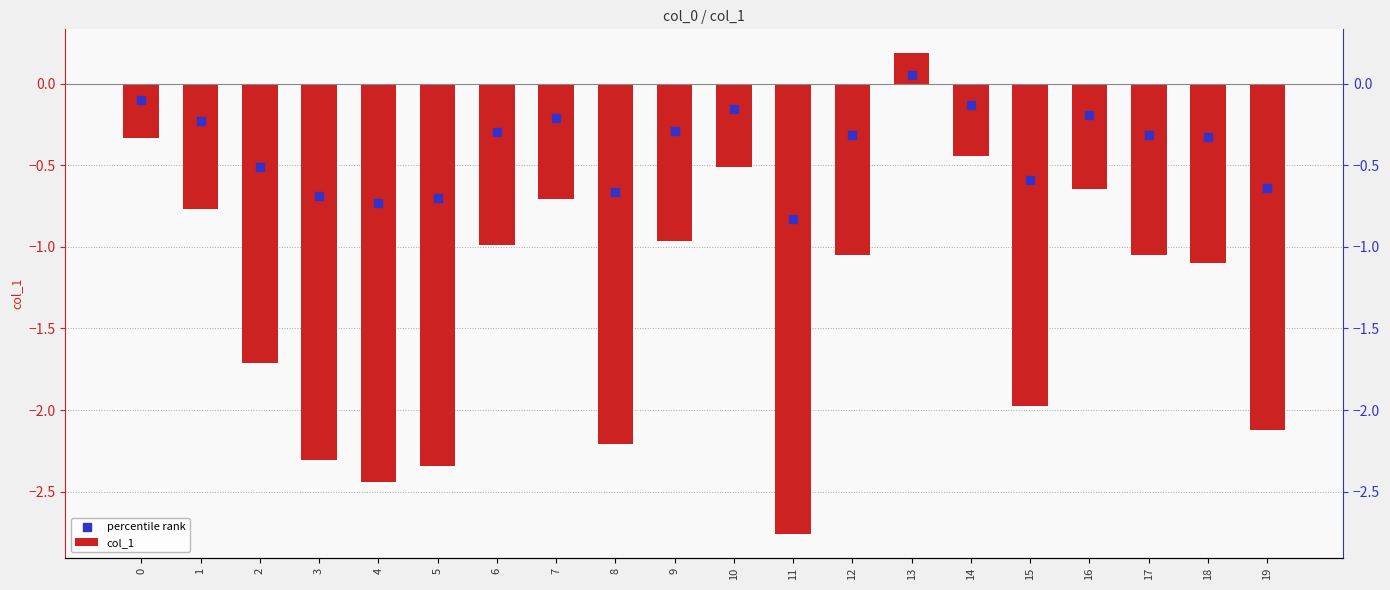

What are all the series names shown in the legend?

col_1, percentile rank